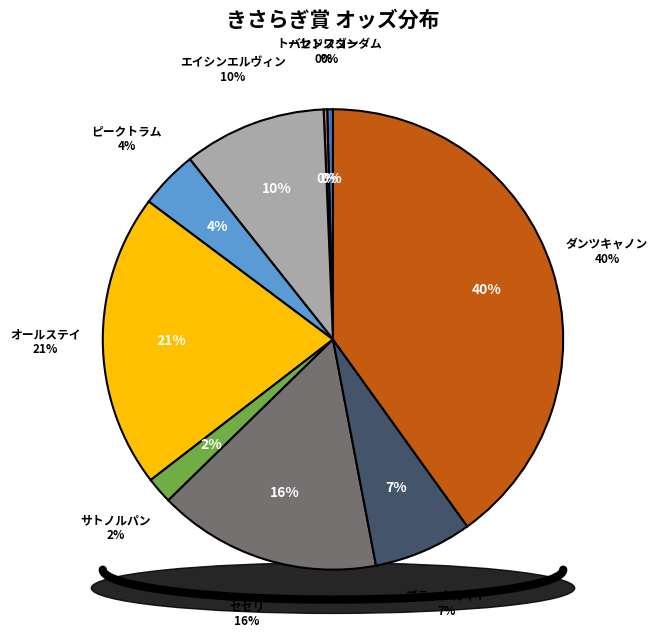

Is the sum of ダンツキャノン and サトノルパン greater than half?

No